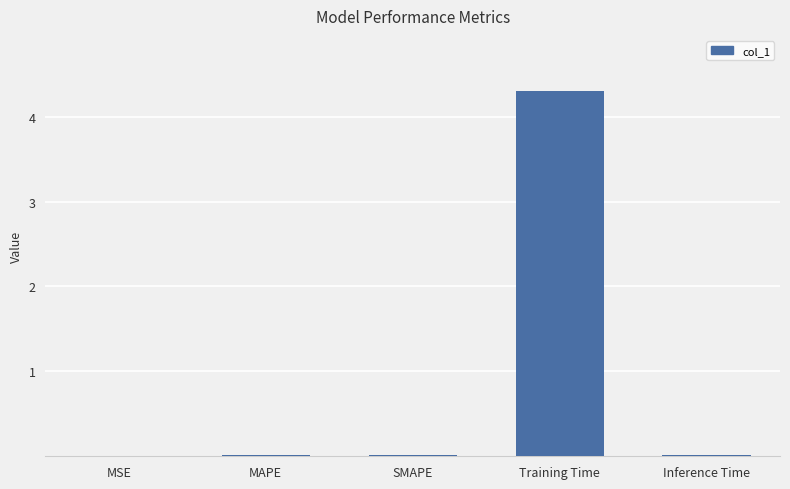

Which category has the highest value across all series?

Training Time